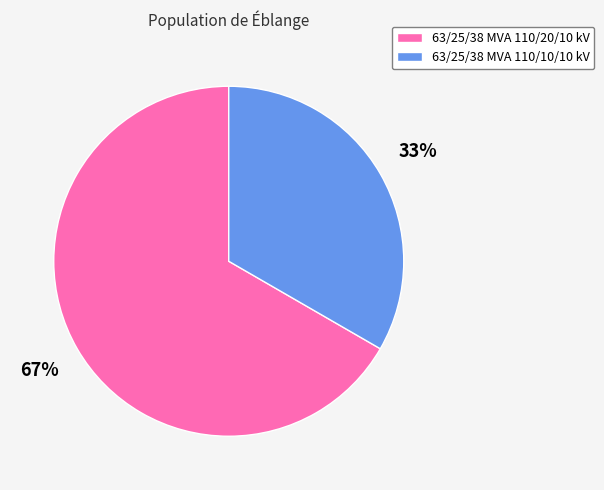

The 63/25/38 MVA 110/20/10 kV slice represents 58% of the pie. True or false?

False